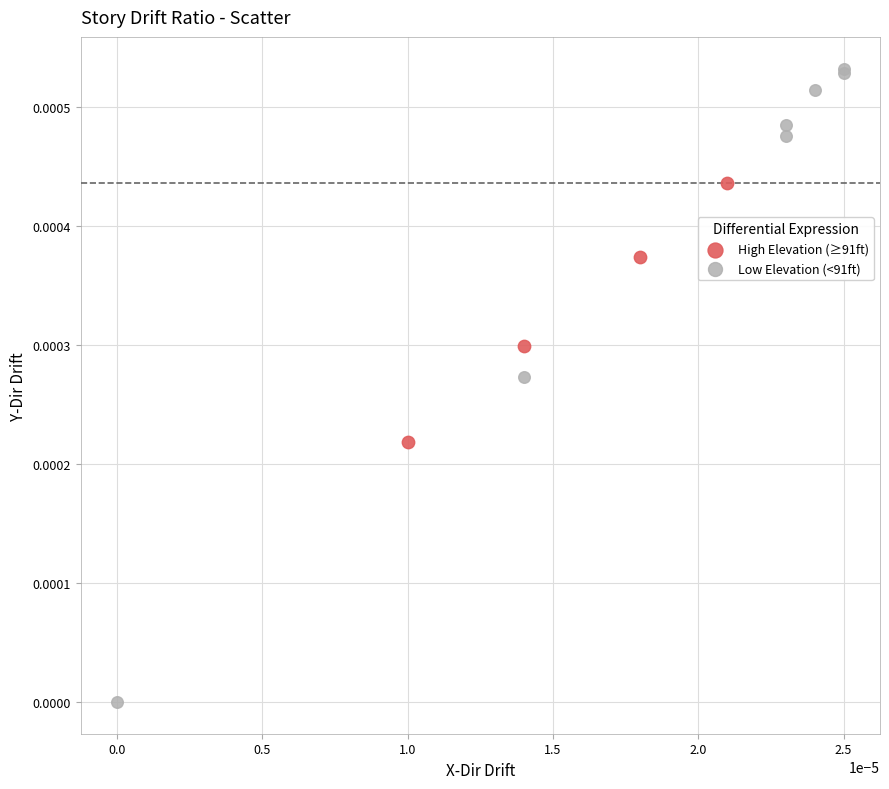

Which series contains the lowest Y value?

Low Elevation (<91ft)